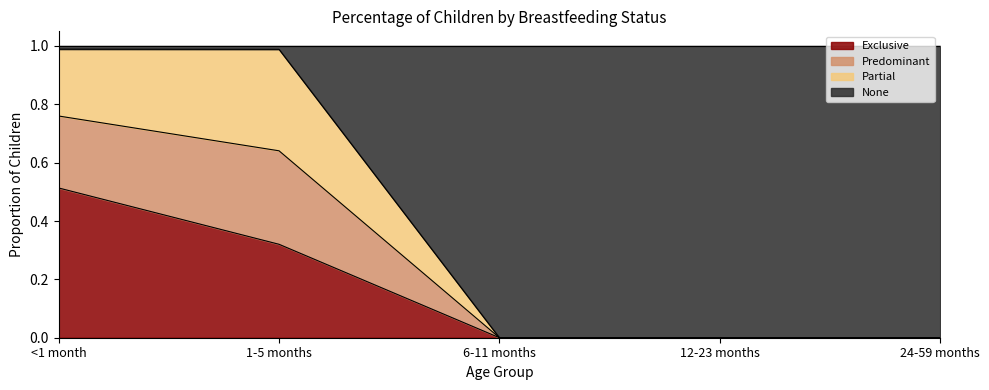

What is the total value across all series at 12-23 months?

1.0